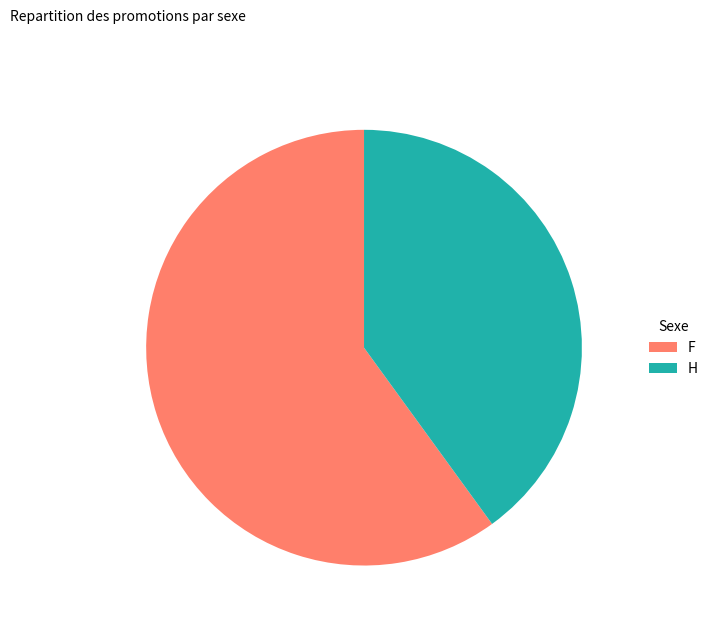

The F slice represents 51% of the pie. True or false?

False